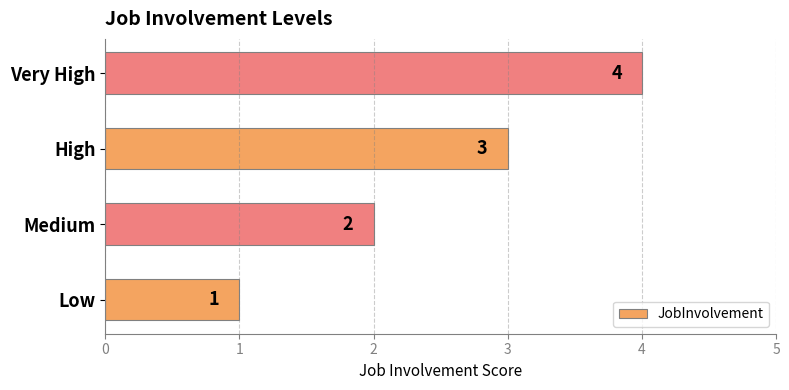

What is the sum of all values?

10